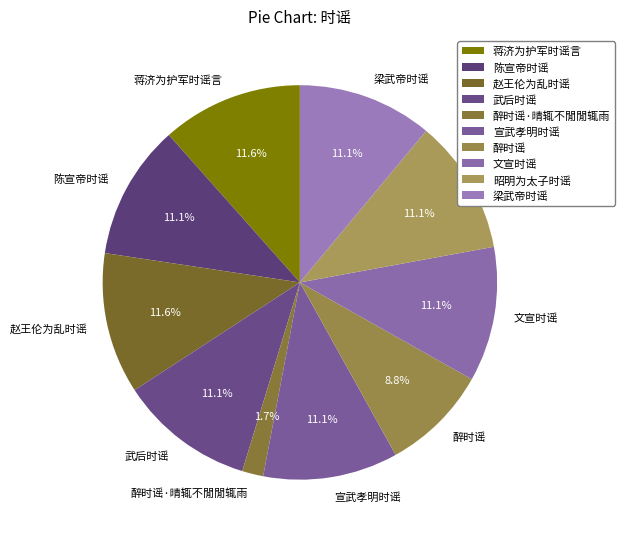

Between 文宣时谣 and 蒋济为护军时谣言, which is larger?

蒋济为护军时谣言